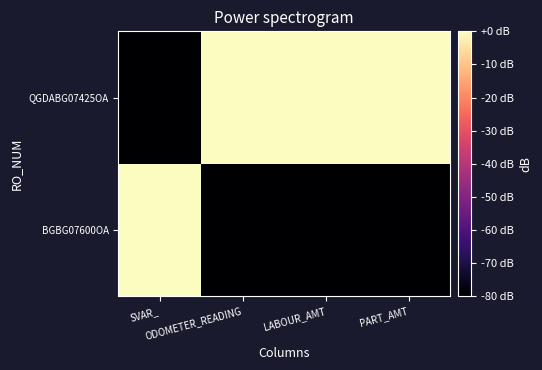

List the series in order of their peak value, highest first.

BGBG07600OA, QGDABG07425OA